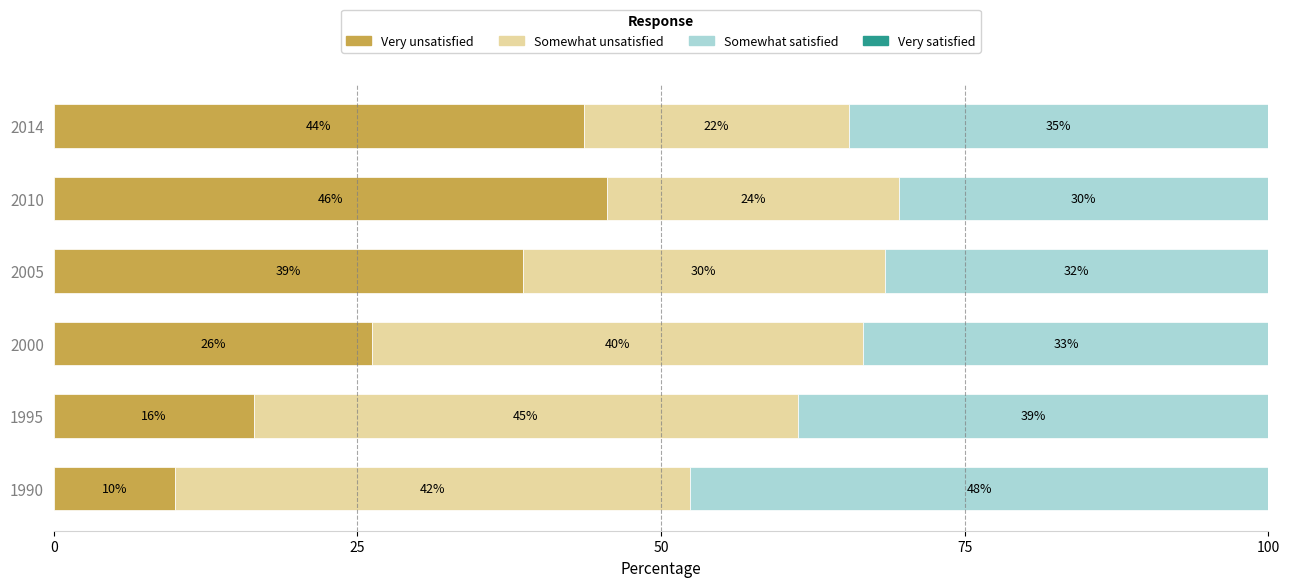

What is the sum of all Somewhat satisfied values?

216.2